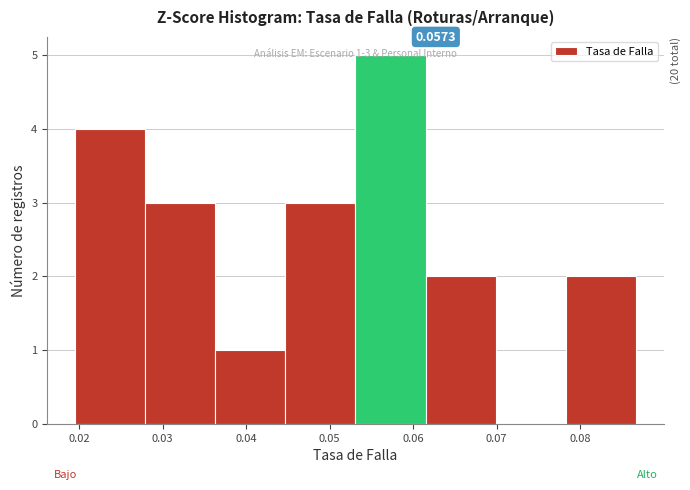

Which range on the x-axis has the tallest bar?

0.053 to 0.061